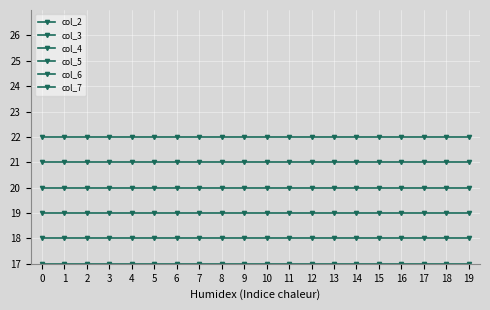

Which series has the largest total across all categories?

col_7